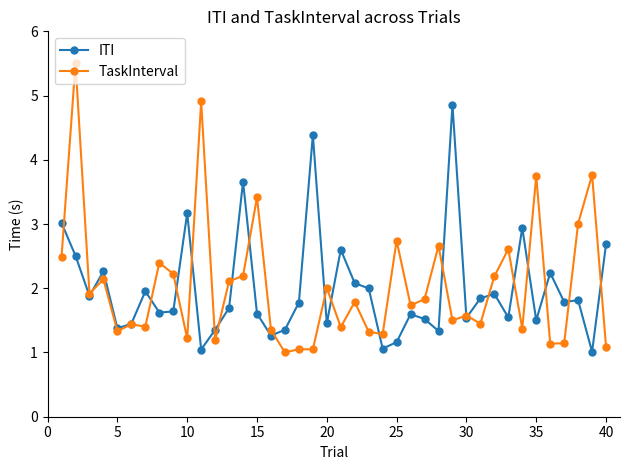

What is the smallest value displayed?

1.0